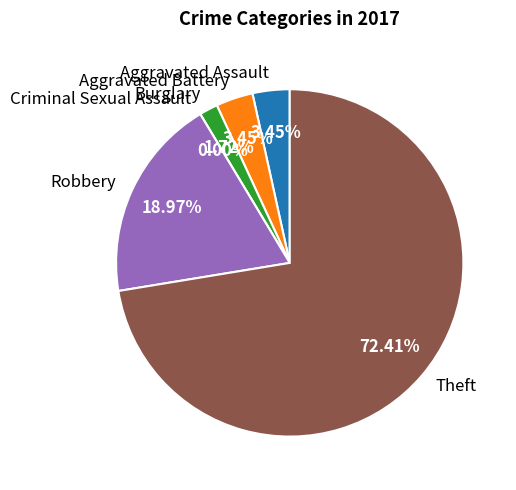

Rank the categories by value from highest to lowest.

Theft, Robbery, Aggravated Assault, Aggravated Battery, Burglary, Criminal Sexual Assault